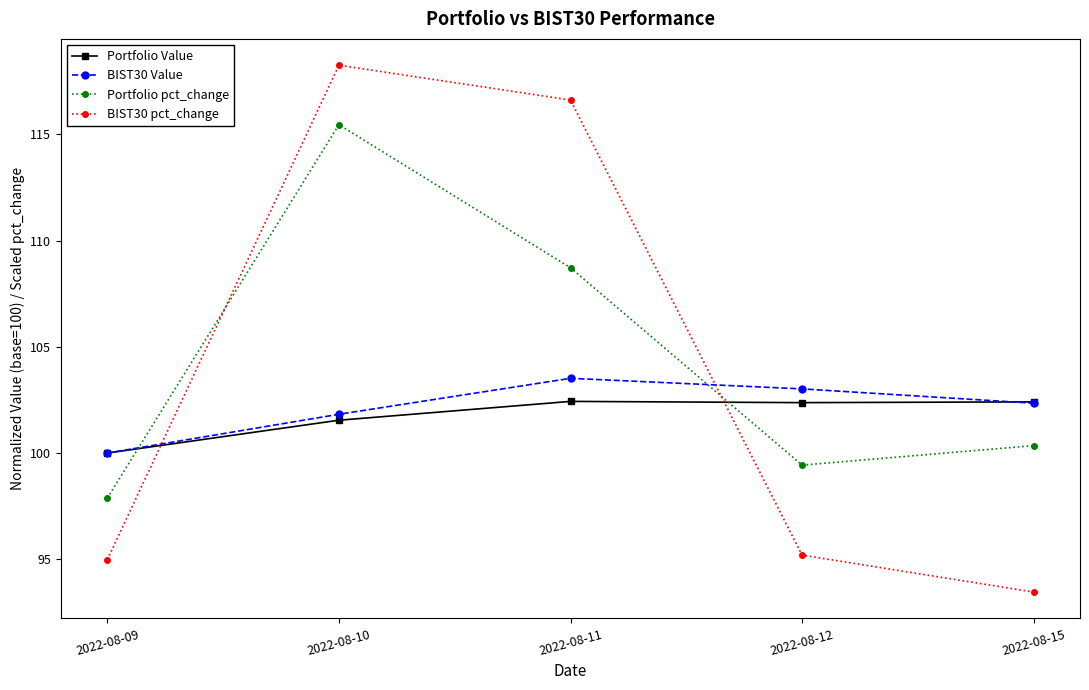

Reading right to left, list all the values displayed in this chart.

Portfolio Value: 2022-08-15=102.4	2022-08-12=102.4	2022-08-11=102.4	2022-08-10=101.5	2022-08-09=100.0
BIST30 Value: 2022-08-15=102.3	2022-08-12=103.0	2022-08-11=103.5	2022-08-10=101.8	2022-08-09=100.0
Portfolio pct_change: 2022-08-15=100.3	2022-08-12=99.4	2022-08-11=108.7	2022-08-10=115.5	2022-08-09=97.9
BIST30 pct_change: 2022-08-15=93.5	2022-08-12=95.2	2022-08-11=116.6	2022-08-10=118.3	2022-08-09=95.0